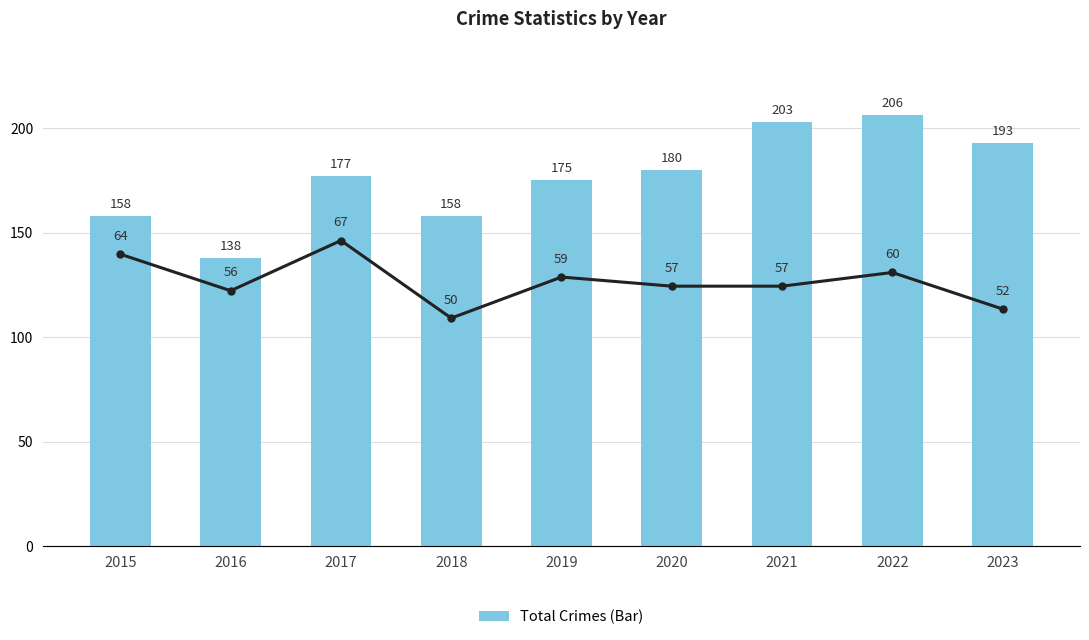

List the series in order of their overall mean, lowest first.

Robbery (Line), Total Crimes (Bar)